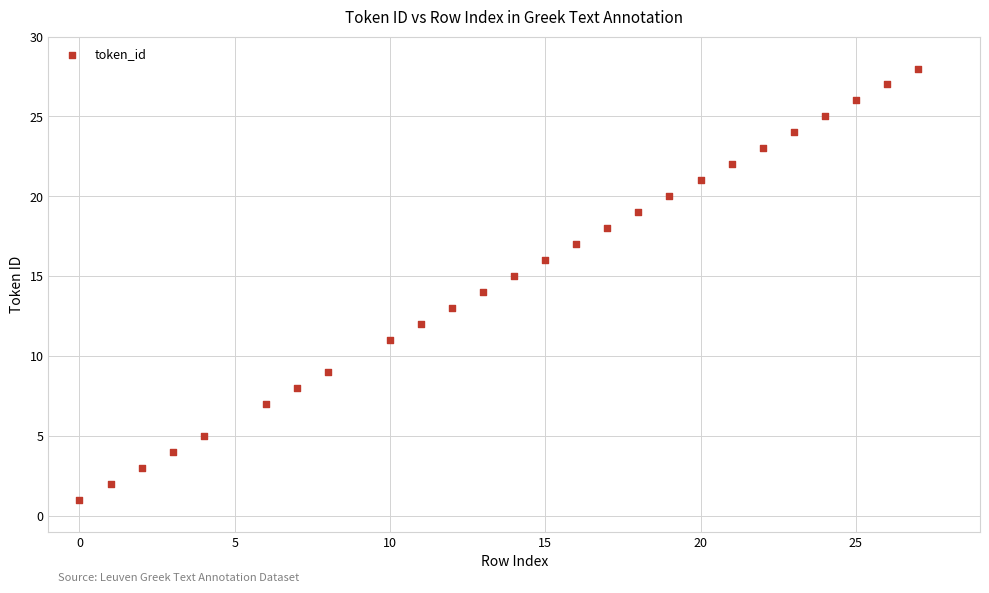

What is the range of X values (max minus min)?

27